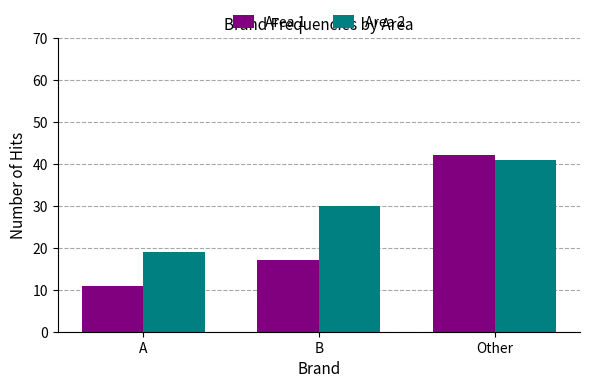

Is it true that Area 2 equals 29 at A?

False